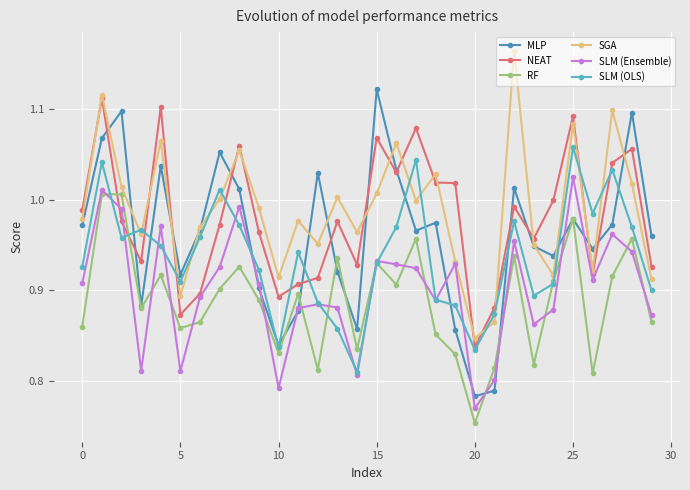

How many interior local valleys does the SGA series have?

9